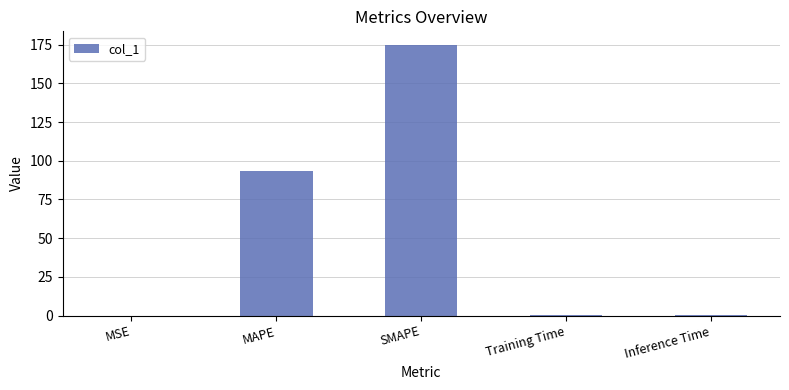

The value at SMAPE is 309.4. True or false?

False